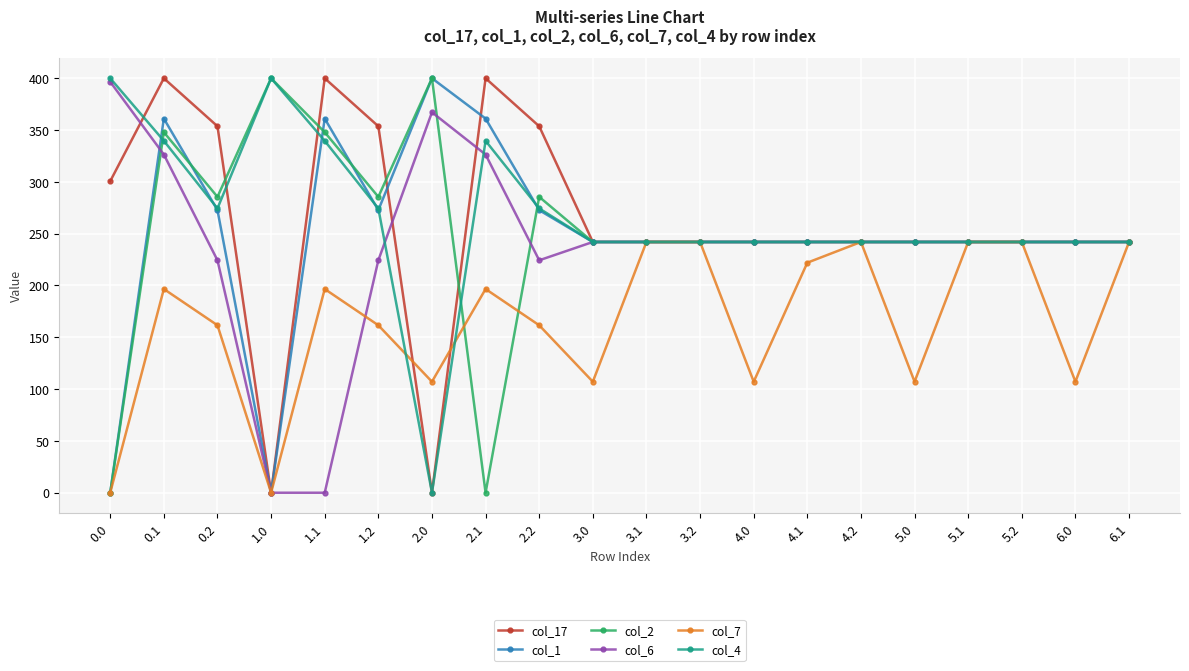

What is the value of the col_2 point at the 3rd from the left?

285.5